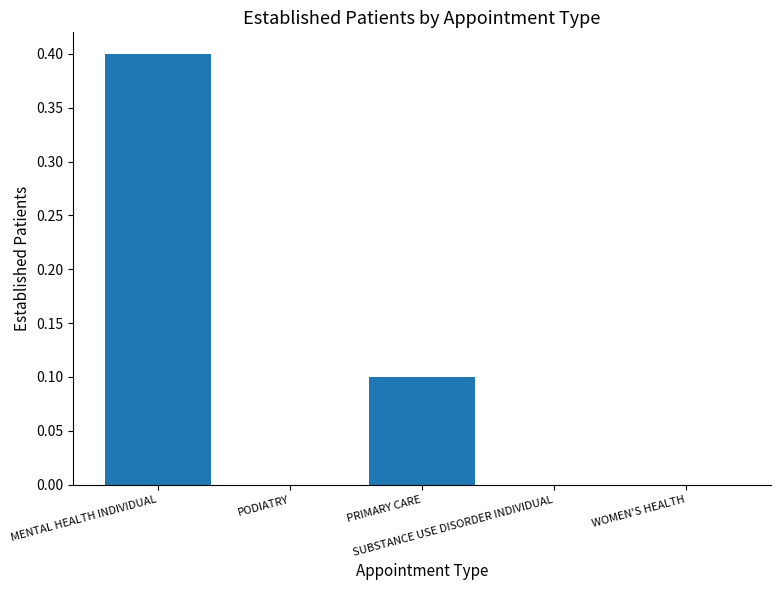

Reading left to right, transcribe all the data shown in this chart.

MENTAL HEALTH INDIVIDUAL=0.4	PODIATRY=0.0	PRIMARY CARE=0.1	SUBSTANCE USE DISORDER INDIVIDUAL=0.0	WOMEN'S HEALTH=0.0